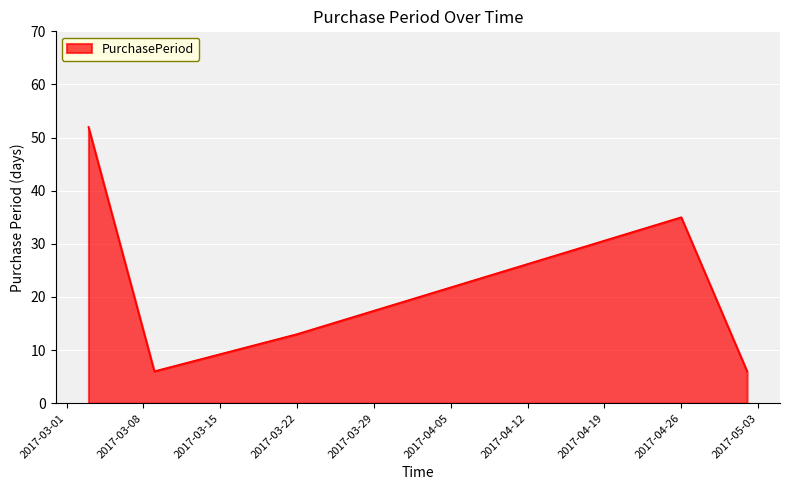

What is the difference between the second highest and minimum values?

29